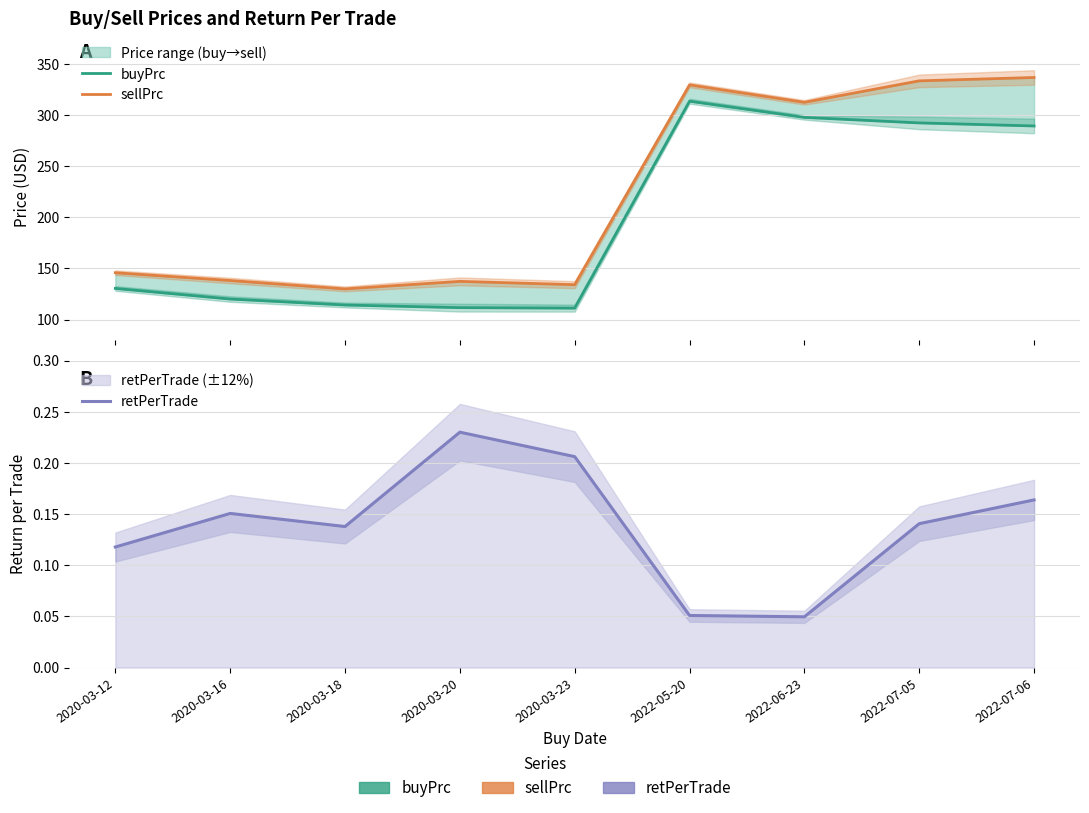

At how many categories does at least one series exceed 320?

3